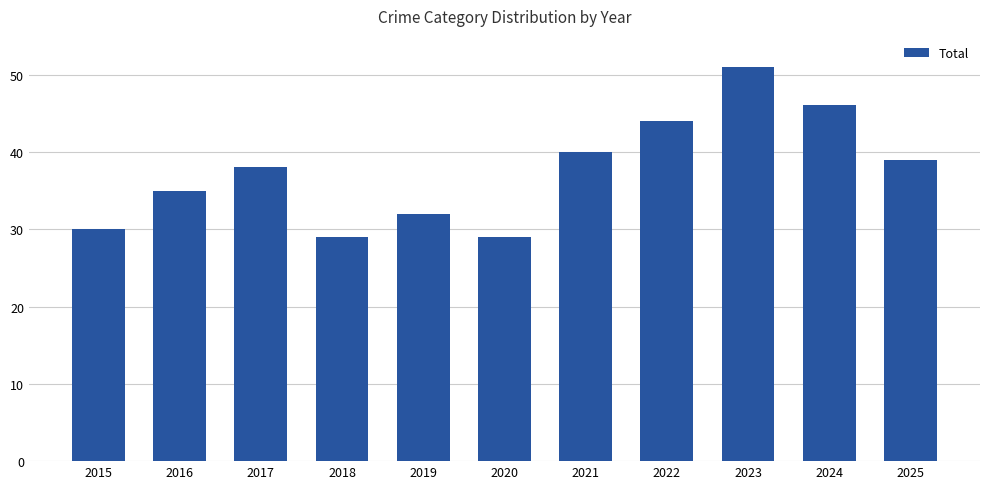

What is the difference between the values at 2017 and 2021?

2